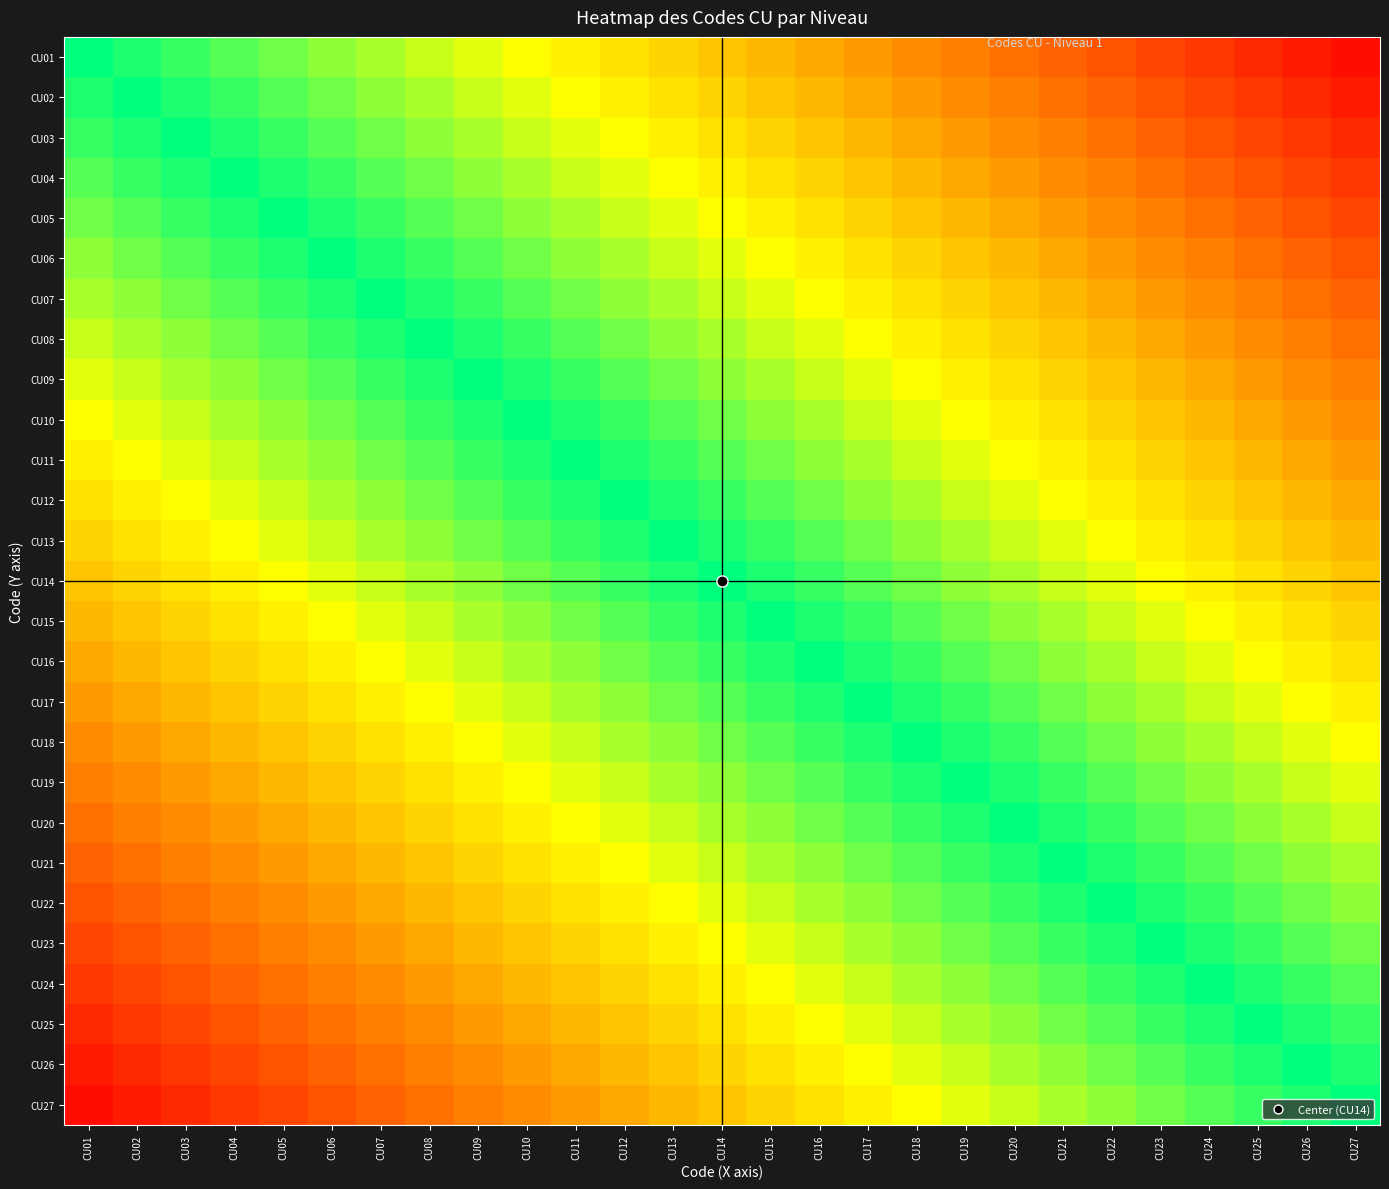

Reading right to left, list all the values displayed in this chart.

CU01: CU27=1.0	CU26=0.9	CU25=0.9	CU24=0.9	CU23=0.8	CU22=0.8	CU21=0.7	CU20=0.7	CU19=0.7	CU18=0.6	CU17=0.6	CU16=0.6	CU15=0.5	CU14=0.5	CU13=0.4	CU12=0.4	CU11=0.4	CU10=0.3	CU09=0.3	CU08=0.3	CU07=0.2	CU06=0.2	CU05=0.1	CU04=0.1	CU03=0.1	CU02=0.0	CU01=0.0
CU02: CU27=0.9	CU26=0.9	CU25=0.9	CU24=0.8	CU23=0.8	CU22=0.7	CU21=0.7	CU20=0.7	CU19=0.6	CU18=0.6	CU17=0.6	CU16=0.5	CU15=0.5	CU14=0.4	CU13=0.4	CU12=0.4	CU11=0.3	CU10=0.3	CU09=0.3	CU08=0.2	CU07=0.2	CU06=0.1	CU05=0.1	CU04=0.1	CU03=0.0	CU02=0.0	CU01=-0.0
CU03: CU27=0.9	CU26=0.9	CU25=0.8	CU24=0.8	CU23=0.7	CU22=0.7	CU21=0.7	CU20=0.6	CU19=0.6	CU18=0.6	CU17=0.5	CU16=0.5	CU15=0.4	CU14=0.4	CU13=0.4	CU12=0.3	CU11=0.3	CU10=0.3	CU09=0.2	CU08=0.2	CU07=0.1	CU06=0.1	CU05=0.1	CU04=0.0	CU03=0.0	CU02=-0.0	CU01=-0.1
CU04: CU27=0.9	CU26=0.8	CU25=0.8	CU24=0.7	CU23=0.7	CU22=0.7	CU21=0.6	CU20=0.6	CU19=0.6	CU18=0.5	CU17=0.5	CU16=0.4	CU15=0.4	CU14=0.4	CU13=0.3	CU12=0.3	CU11=0.3	CU10=0.2	CU09=0.2	CU08=0.1	CU07=0.1	CU06=0.1	CU05=0.0	CU04=0.0	CU03=-0.0	CU02=-0.1	CU01=-0.1
CU05: CU27=0.8	CU26=0.8	CU25=0.7	CU24=0.7	CU23=0.7	CU22=0.6	CU21=0.6	CU20=0.6	CU19=0.5	CU18=0.5	CU17=0.4	CU16=0.4	CU15=0.4	CU14=0.3	CU13=0.3	CU12=0.3	CU11=0.2	CU10=0.2	CU09=0.1	CU08=0.1	CU07=0.1	CU06=0.0	CU05=0.0	CU04=-0.0	CU03=-0.1	CU02=-0.1	CU01=-0.1
CU06: CU27=0.8	CU26=0.7	CU25=0.7	CU24=0.7	CU23=0.6	CU22=0.6	CU21=0.6	CU20=0.5	CU19=0.5	CU18=0.4	CU17=0.4	CU16=0.4	CU15=0.3	CU14=0.3	CU13=0.3	CU12=0.2	CU11=0.2	CU10=0.1	CU09=0.1	CU08=0.1	CU07=0.0	CU06=0.0	CU05=-0.0	CU04=-0.1	CU03=-0.1	CU02=-0.1	CU01=-0.2
CU07: CU27=0.7	CU26=0.7	CU25=0.7	CU24=0.6	CU23=0.6	CU22=0.6	CU21=0.5	CU20=0.5	CU19=0.4	CU18=0.4	CU17=0.4	CU16=0.3	CU15=0.3	CU14=0.3	CU13=0.2	CU12=0.2	CU11=0.1	CU10=0.1	CU09=0.1	CU08=0.0	CU07=0.0	CU06=-0.0	CU05=-0.1	CU04=-0.1	CU03=-0.1	CU02=-0.2	CU01=-0.2
CU08: CU27=0.7	CU26=0.7	CU25=0.6	CU24=0.6	CU23=0.6	CU22=0.5	CU21=0.5	CU20=0.4	CU19=0.4	CU18=0.4	CU17=0.3	CU16=0.3	CU15=0.3	CU14=0.2	CU13=0.2	CU12=0.1	CU11=0.1	CU10=0.1	CU09=0.0	CU08=0.0	CU07=-0.0	CU06=-0.1	CU05=-0.1	CU04=-0.1	CU03=-0.2	CU02=-0.2	CU01=-0.3
CU09: CU27=0.7	CU26=0.6	CU25=0.6	CU24=0.6	CU23=0.5	CU22=0.5	CU21=0.4	CU20=0.4	CU19=0.4	CU18=0.3	CU17=0.3	CU16=0.3	CU15=0.2	CU14=0.2	CU13=0.1	CU12=0.1	CU11=0.1	CU10=0.0	CU09=0.0	CU08=-0.0	CU07=-0.1	CU06=-0.1	CU05=-0.1	CU04=-0.2	CU03=-0.2	CU02=-0.3	CU01=-0.3
CU10: CU27=0.6	CU26=0.6	CU25=0.6	CU24=0.5	CU23=0.5	CU22=0.4	CU21=0.4	CU20=0.4	CU19=0.3	CU18=0.3	CU17=0.3	CU16=0.2	CU15=0.2	CU14=0.1	CU13=0.1	CU12=0.1	CU11=0.0	CU10=0.0	CU09=-0.0	CU08=-0.1	CU07=-0.1	CU06=-0.1	CU05=-0.2	CU04=-0.2	CU03=-0.3	CU02=-0.3	CU01=-0.3
CU11: CU27=0.6	CU26=0.6	CU25=0.5	CU24=0.5	CU23=0.4	CU22=0.4	CU21=0.4	CU20=0.3	CU19=0.3	CU18=0.3	CU17=0.2	CU16=0.2	CU15=0.1	CU14=0.1	CU13=0.1	CU12=0.0	CU11=0.0	CU10=-0.0	CU09=-0.1	CU08=-0.1	CU07=-0.1	CU06=-0.2	CU05=-0.2	CU04=-0.3	CU03=-0.3	CU02=-0.3	CU01=-0.4
CU12: CU27=0.6	CU26=0.5	CU25=0.5	CU24=0.4	CU23=0.4	CU22=0.4	CU21=0.3	CU20=0.3	CU19=0.3	CU18=0.2	CU17=0.2	CU16=0.1	CU15=0.1	CU14=0.1	CU13=0.0	CU12=0.0	CU11=-0.0	CU10=-0.1	CU09=-0.1	CU08=-0.1	CU07=-0.2	CU06=-0.2	CU05=-0.3	CU04=-0.3	CU03=-0.3	CU02=-0.4	CU01=-0.4
CU13: CU27=0.5	CU26=0.5	CU25=0.4	CU24=0.4	CU23=0.4	CU22=0.3	CU21=0.3	CU20=0.3	CU19=0.2	CU18=0.2	CU17=0.1	CU16=0.1	CU15=0.1	CU14=0.0	CU13=0.0	CU12=-0.0	CU11=-0.1	CU10=-0.1	CU09=-0.1	CU08=-0.2	CU07=-0.2	CU06=-0.3	CU05=-0.3	CU04=-0.3	CU03=-0.4	CU02=-0.4	CU01=-0.4
CU14: CU27=0.5	CU26=0.4	CU25=0.4	CU24=0.4	CU23=0.3	CU22=0.3	CU21=0.3	CU20=0.2	CU19=0.2	CU18=0.1	CU17=0.1	CU16=0.1	CU15=0.0	CU14=0.0	CU13=-0.0	CU12=-0.1	CU11=-0.1	CU10=-0.1	CU09=-0.2	CU08=-0.2	CU07=-0.3	CU06=-0.3	CU05=-0.3	CU04=-0.4	CU03=-0.4	CU02=-0.4	CU01=-0.5
CU15: CU27=0.4	CU26=0.4	CU25=0.4	CU24=0.3	CU23=0.3	CU22=0.3	CU21=0.2	CU20=0.2	CU19=0.1	CU18=0.1	CU17=0.1	CU16=0.0	CU15=0.0	CU14=-0.0	CU13=-0.1	CU12=-0.1	CU11=-0.1	CU10=-0.2	CU09=-0.2	CU08=-0.3	CU07=-0.3	CU06=-0.3	CU05=-0.4	CU04=-0.4	CU03=-0.4	CU02=-0.5	CU01=-0.5
CU16: CU27=0.4	CU26=0.4	CU25=0.3	CU24=0.3	CU23=0.3	CU22=0.2	CU21=0.2	CU20=0.1	CU19=0.1	CU18=0.1	CU17=0.0	CU16=0.0	CU15=-0.0	CU14=-0.1	CU13=-0.1	CU12=-0.1	CU11=-0.2	CU10=-0.2	CU09=-0.3	CU08=-0.3	CU07=-0.3	CU06=-0.4	CU05=-0.4	CU04=-0.4	CU03=-0.5	CU02=-0.5	CU01=-0.6
CU17: CU27=0.4	CU26=0.3	CU25=0.3	CU24=0.3	CU23=0.2	CU22=0.2	CU21=0.1	CU20=0.1	CU19=0.1	CU18=0.0	CU17=0.0	CU16=-0.0	CU15=-0.1	CU14=-0.1	CU13=-0.1	CU12=-0.2	CU11=-0.2	CU10=-0.3	CU09=-0.3	CU08=-0.3	CU07=-0.4	CU06=-0.4	CU05=-0.4	CU04=-0.5	CU03=-0.5	CU02=-0.6	CU01=-0.6
CU18: CU27=0.3	CU26=0.3	CU25=0.3	CU24=0.2	CU23=0.2	CU22=0.1	CU21=0.1	CU20=0.1	CU19=0.0	CU18=0.0	CU17=-0.0	CU16=-0.1	CU15=-0.1	CU14=-0.1	CU13=-0.2	CU12=-0.2	CU11=-0.3	CU10=-0.3	CU09=-0.3	CU08=-0.4	CU07=-0.4	CU06=-0.4	CU05=-0.5	CU04=-0.5	CU03=-0.6	CU02=-0.6	CU01=-0.6
CU19: CU27=0.3	CU26=0.3	CU25=0.2	CU24=0.2	CU23=0.1	CU22=0.1	CU21=0.1	CU20=0.0	CU19=0.0	CU18=-0.0	CU17=-0.1	CU16=-0.1	CU15=-0.1	CU14=-0.2	CU13=-0.2	CU12=-0.3	CU11=-0.3	CU10=-0.3	CU09=-0.4	CU08=-0.4	CU07=-0.4	CU06=-0.5	CU05=-0.5	CU04=-0.6	CU03=-0.6	CU02=-0.6	CU01=-0.7
CU20: CU27=0.3	CU26=0.2	CU25=0.2	CU24=0.1	CU23=0.1	CU22=0.1	CU21=0.0	CU20=0.0	CU19=-0.0	CU18=-0.1	CU17=-0.1	CU16=-0.1	CU15=-0.2	CU14=-0.2	CU13=-0.3	CU12=-0.3	CU11=-0.3	CU10=-0.4	CU09=-0.4	CU08=-0.4	CU07=-0.5	CU06=-0.5	CU05=-0.6	CU04=-0.6	CU03=-0.6	CU02=-0.7	CU01=-0.7
CU21: CU27=0.2	CU26=0.2	CU25=0.1	CU24=0.1	CU23=0.1	CU22=0.0	CU21=0.0	CU20=-0.0	CU19=-0.1	CU18=-0.1	CU17=-0.1	CU16=-0.2	CU15=-0.2	CU14=-0.3	CU13=-0.3	CU12=-0.3	CU11=-0.4	CU10=-0.4	CU09=-0.4	CU08=-0.5	CU07=-0.5	CU06=-0.6	CU05=-0.6	CU04=-0.6	CU03=-0.7	CU02=-0.7	CU01=-0.7
CU22: CU27=0.2	CU26=0.1	CU25=0.1	CU24=0.1	CU23=0.0	CU22=0.0	CU21=-0.0	CU20=-0.1	CU19=-0.1	CU18=-0.1	CU17=-0.2	CU16=-0.2	CU15=-0.3	CU14=-0.3	CU13=-0.3	CU12=-0.4	CU11=-0.4	CU10=-0.4	CU09=-0.5	CU08=-0.5	CU07=-0.6	CU06=-0.6	CU05=-0.6	CU04=-0.7	CU03=-0.7	CU02=-0.7	CU01=-0.8
CU23: CU27=0.1	CU26=0.1	CU25=0.1	CU24=0.0	CU23=0.0	CU22=-0.0	CU21=-0.1	CU20=-0.1	CU19=-0.1	CU18=-0.2	CU17=-0.2	CU16=-0.3	CU15=-0.3	CU14=-0.3	CU13=-0.4	CU12=-0.4	CU11=-0.4	CU10=-0.5	CU09=-0.5	CU08=-0.6	CU07=-0.6	CU06=-0.6	CU05=-0.7	CU04=-0.7	CU03=-0.7	CU02=-0.8	CU01=-0.8
CU24: CU27=0.1	CU26=0.1	CU25=0.0	CU24=0.0	CU23=-0.0	CU22=-0.1	CU21=-0.1	CU20=-0.1	CU19=-0.2	CU18=-0.2	CU17=-0.3	CU16=-0.3	CU15=-0.3	CU14=-0.4	CU13=-0.4	CU12=-0.4	CU11=-0.5	CU10=-0.5	CU09=-0.6	CU08=-0.6	CU07=-0.6	CU06=-0.7	CU05=-0.7	CU04=-0.7	CU03=-0.8	CU02=-0.8	CU01=-0.9
CU25: CU27=0.1	CU26=0.0	CU25=0.0	CU24=-0.0	CU23=-0.1	CU22=-0.1	CU21=-0.1	CU20=-0.2	CU19=-0.2	CU18=-0.3	CU17=-0.3	CU16=-0.3	CU15=-0.4	CU14=-0.4	CU13=-0.4	CU12=-0.5	CU11=-0.5	CU10=-0.6	CU09=-0.6	CU08=-0.6	CU07=-0.7	CU06=-0.7	CU05=-0.7	CU04=-0.8	CU03=-0.8	CU02=-0.9	CU01=-0.9
CU26: CU27=0.0	CU26=0.0	CU25=-0.0	CU24=-0.1	CU23=-0.1	CU22=-0.1	CU21=-0.2	CU20=-0.2	CU19=-0.3	CU18=-0.3	CU17=-0.3	CU16=-0.4	CU15=-0.4	CU14=-0.4	CU13=-0.5	CU12=-0.5	CU11=-0.6	CU10=-0.6	CU09=-0.6	CU08=-0.7	CU07=-0.7	CU06=-0.7	CU05=-0.8	CU04=-0.8	CU03=-0.9	CU02=-0.9	CU01=-0.9
CU27: CU27=0.0	CU26=-0.0	CU25=-0.1	CU24=-0.1	CU23=-0.1	CU22=-0.2	CU21=-0.2	CU20=-0.3	CU19=-0.3	CU18=-0.3	CU17=-0.4	CU16=-0.4	CU15=-0.4	CU14=-0.5	CU13=-0.5	CU12=-0.6	CU11=-0.6	CU10=-0.6	CU09=-0.7	CU08=-0.7	CU07=-0.7	CU06=-0.8	CU05=-0.8	CU04=-0.9	CU03=-0.9	CU02=-0.9	CU01=-1.0